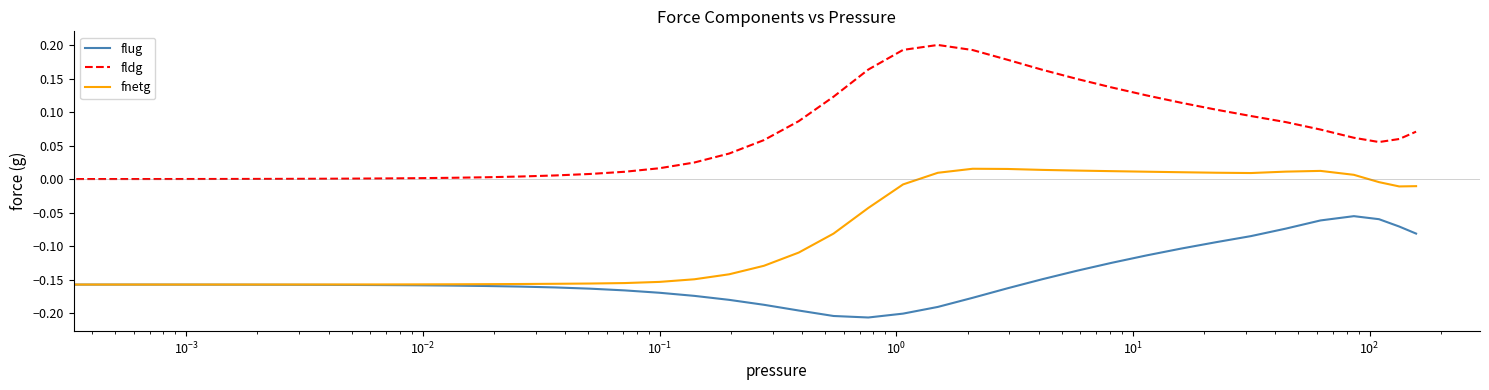

Does the chart have visible grid lines?

No